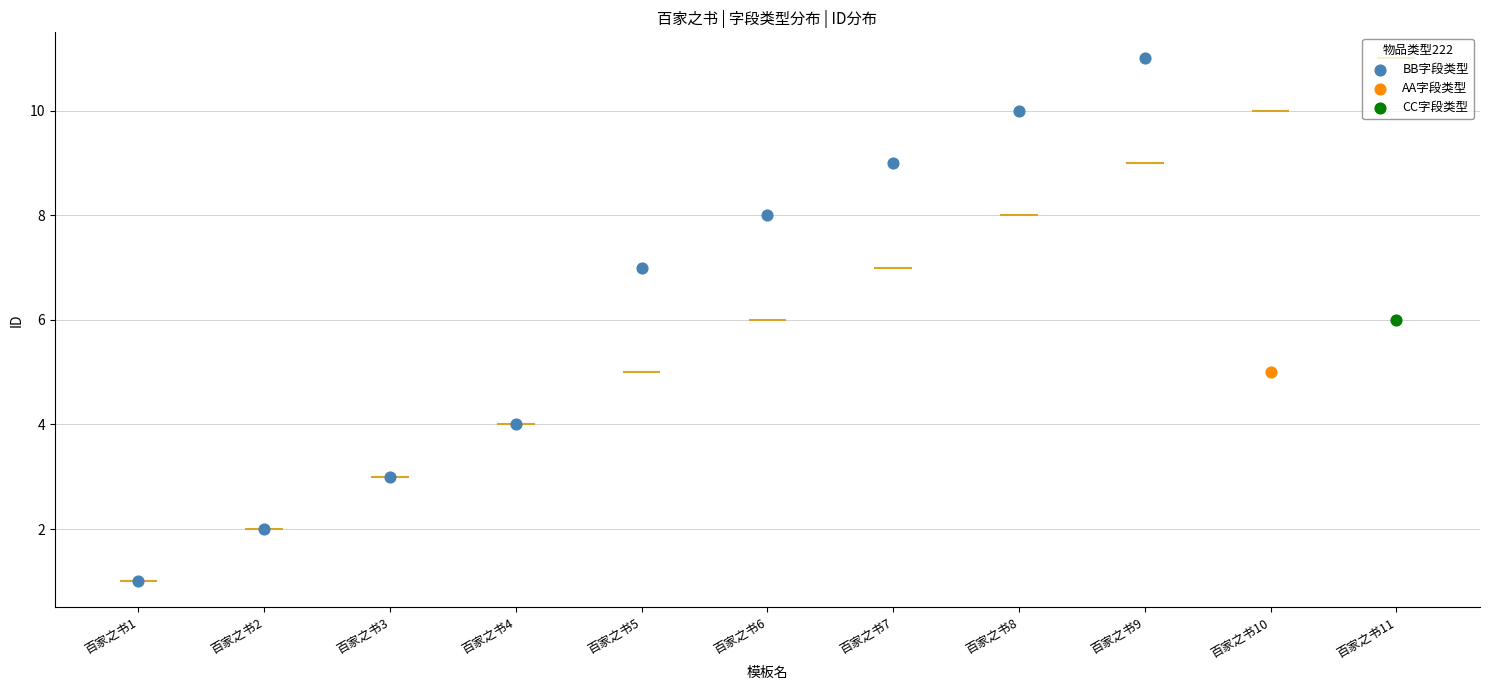

Between 百家之书1 and 百家之书4, which is larger?

百家之书4